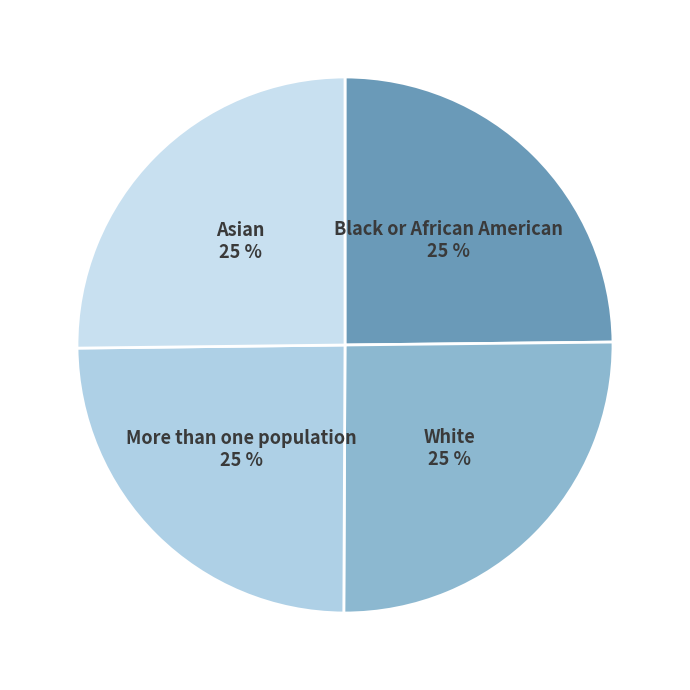

What percentage is the White slice, to the nearest percent?

25%